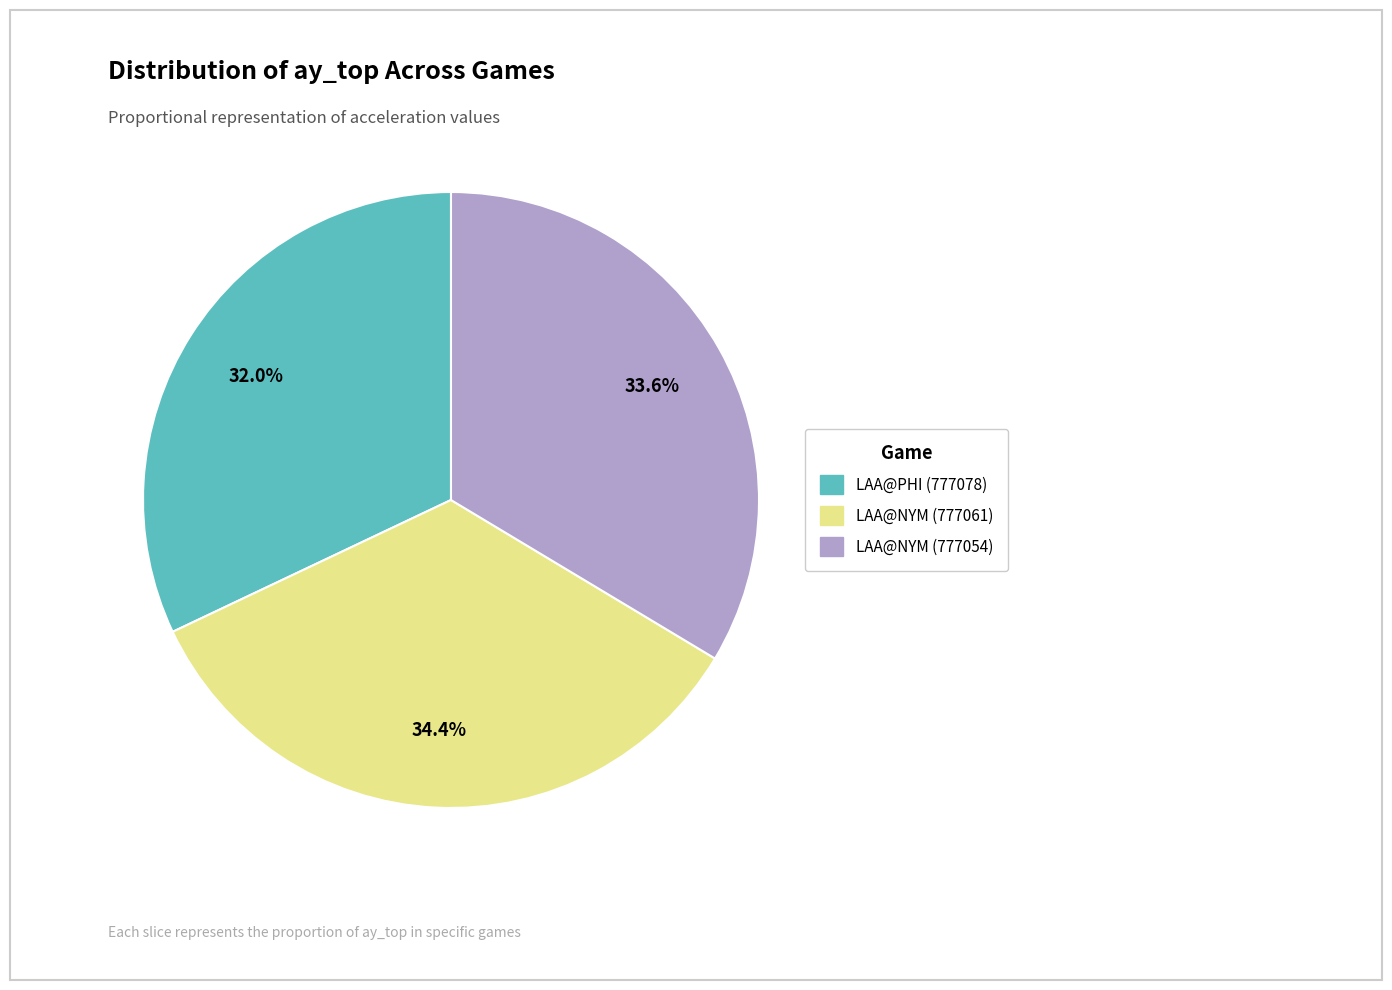

To the nearest percent, what percentage of the pie is LAA@NYM (777061)?

34%